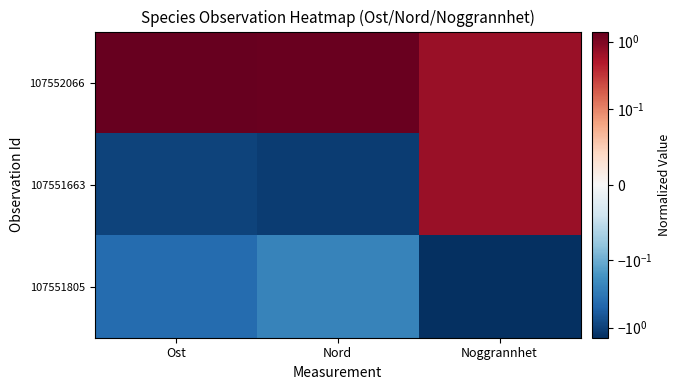

At Noggrannhet, list the series in order from largest to smallest.

107552066, 107551663, 107551805